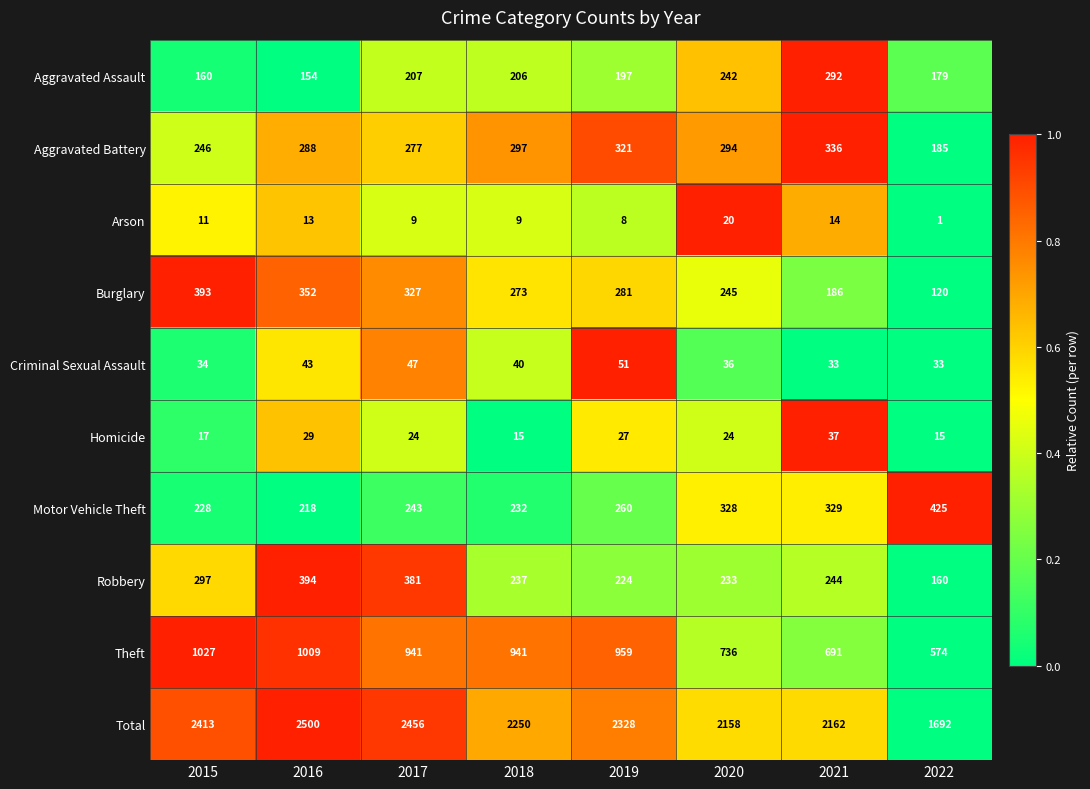

Which series has the widest spread of values?

Total